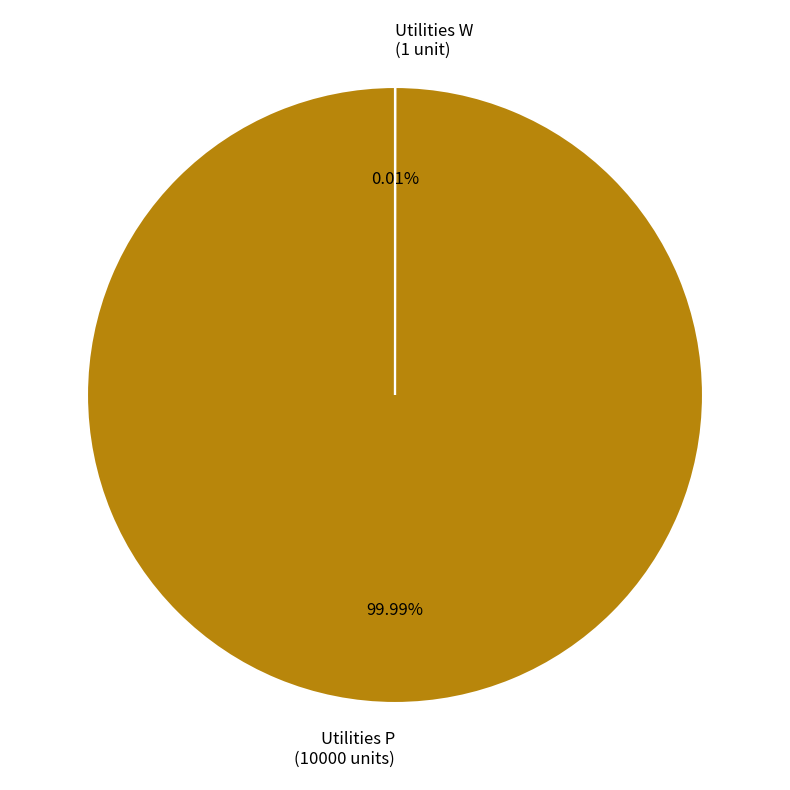

Does Utilities P (10000 units) account for over 50% of the chart?

Yes